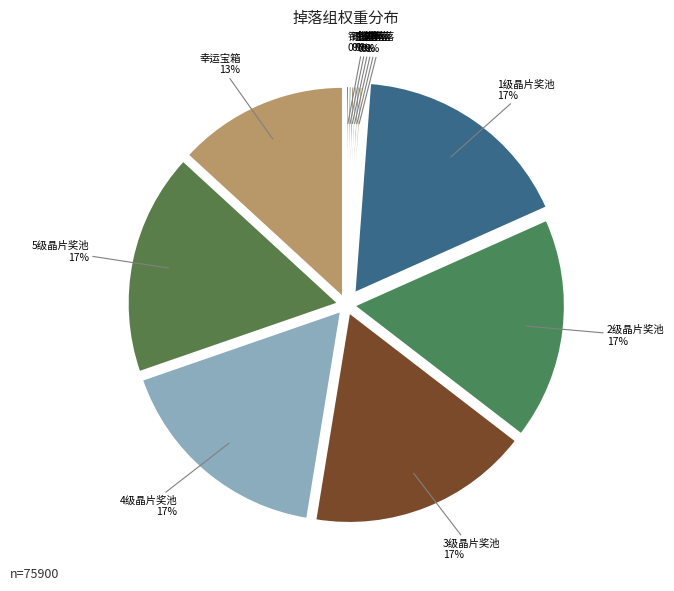

True or false: 4级晶片奖池 accounts for 17% of the total.

True